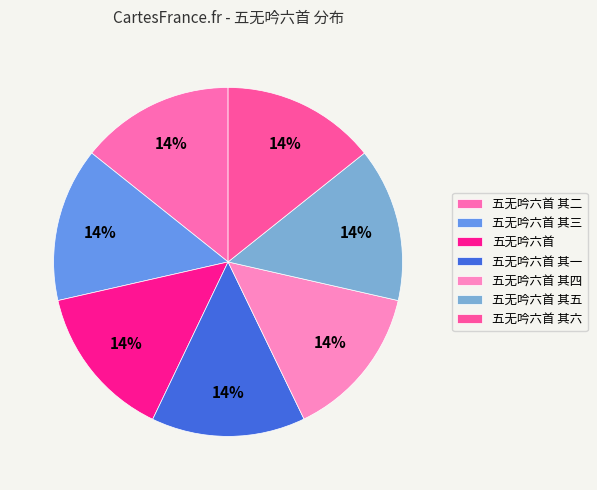

What is the total percentage of 五无吟六首 其一 and 五无吟六首 其四?

28.6%